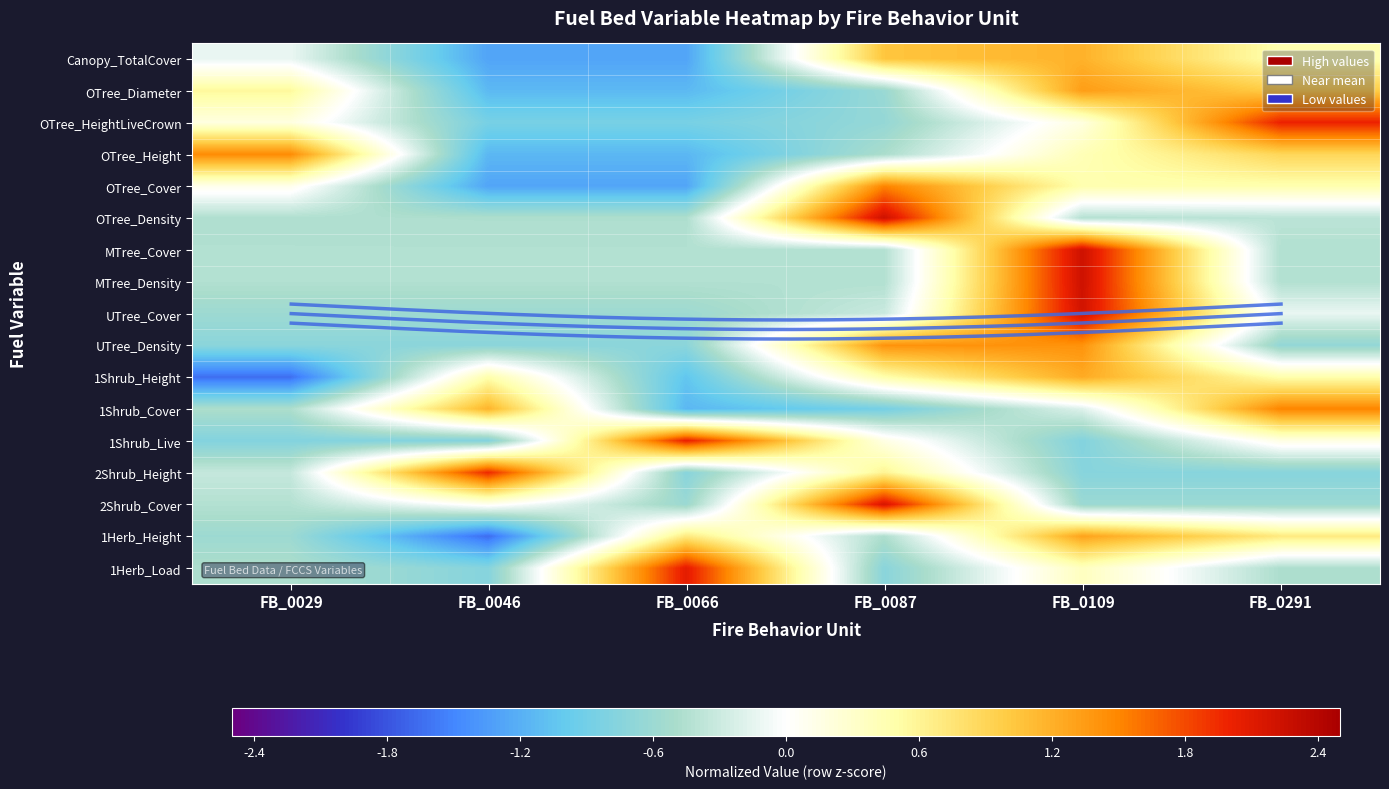

Count the number of categories in the chart.

6